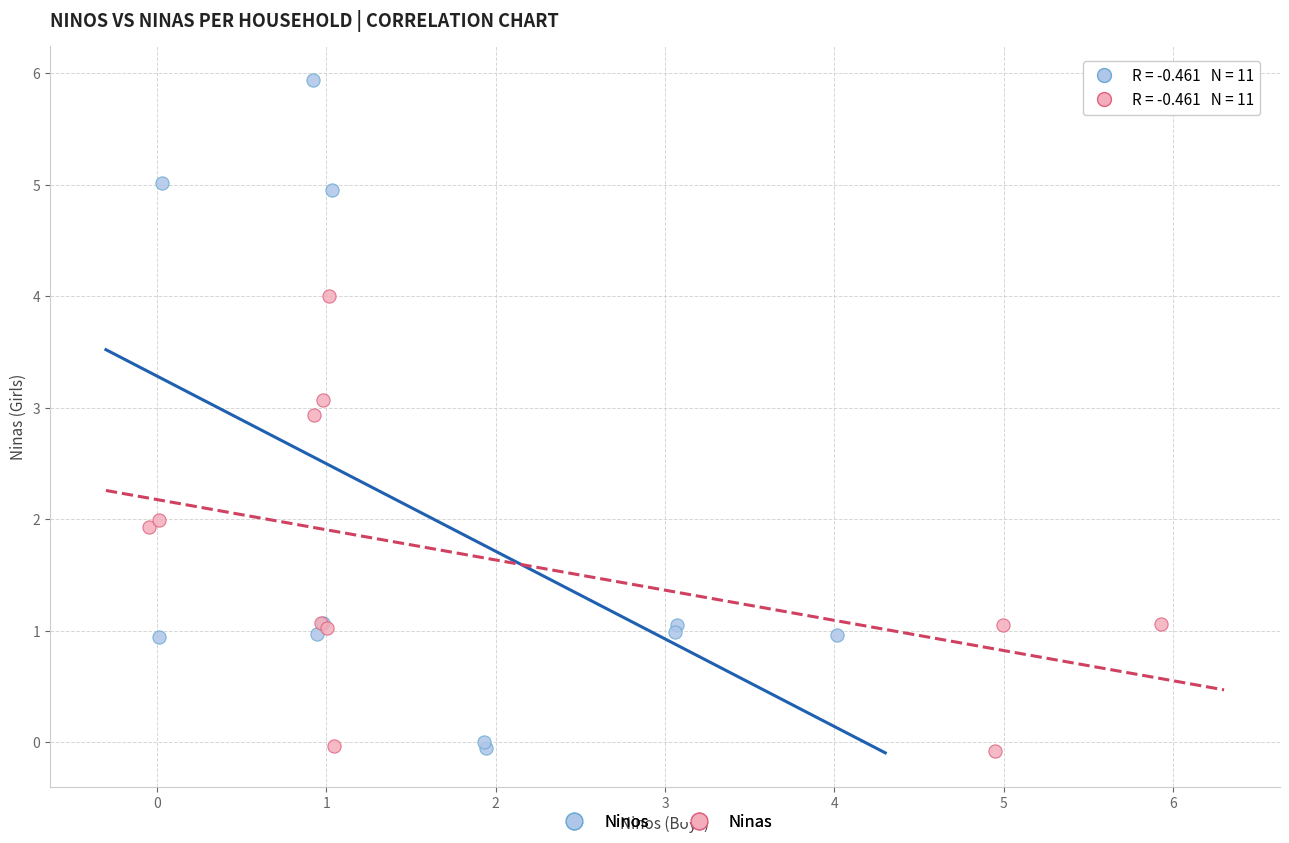

Which series has the widest spread of Y values?

Ninos